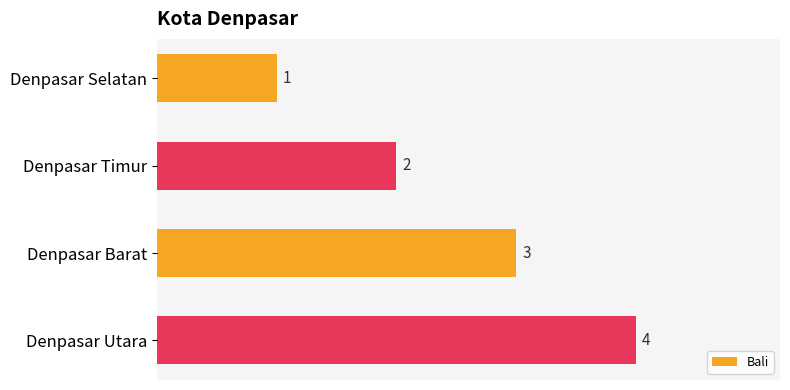

Does the chart contain any negative values?

No